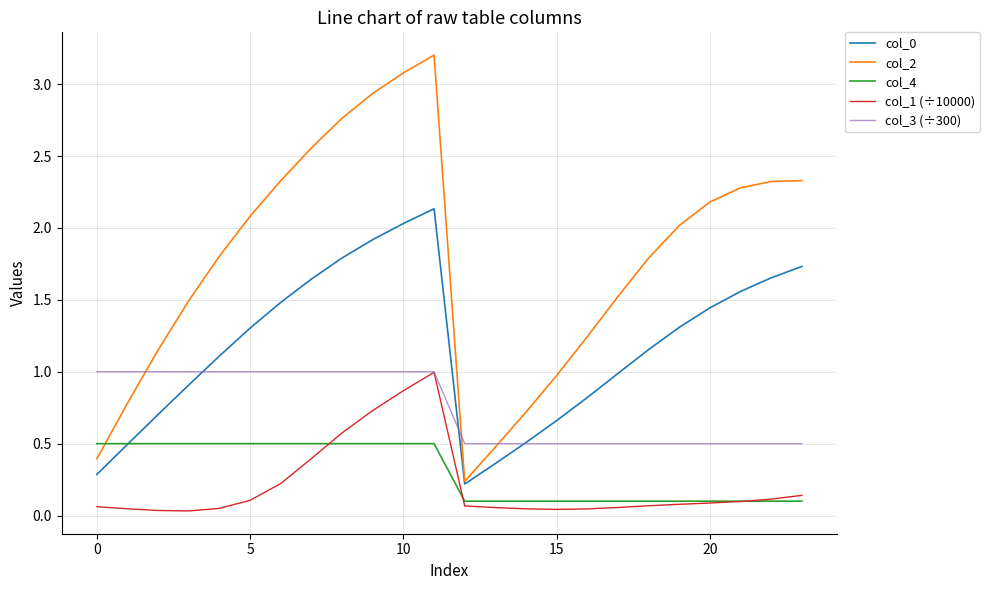

Which series has the widest spread of values?

col_2